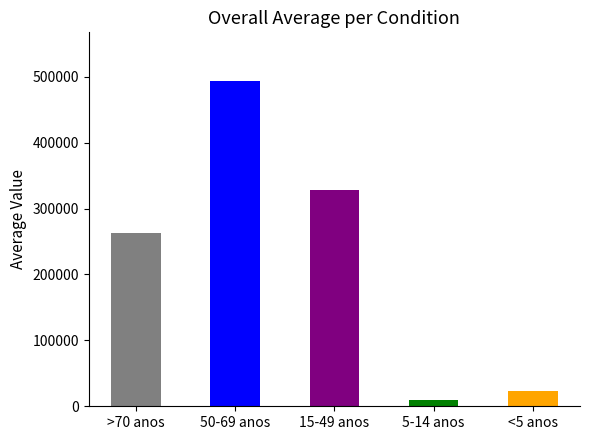

How many bars are there in total?

5